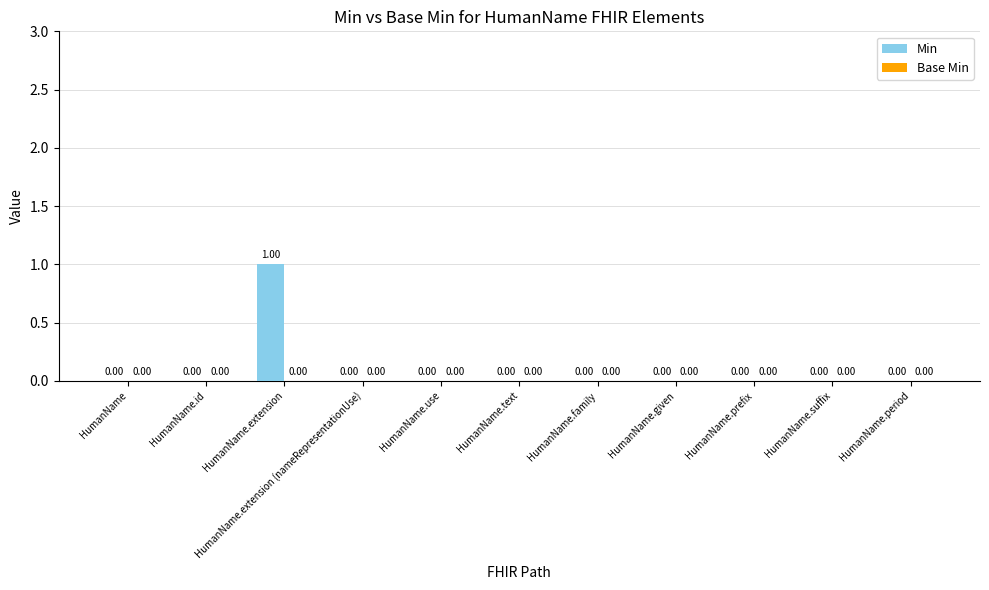

Between HumanName.id and HumanName.extension, which is larger?

HumanName.extension